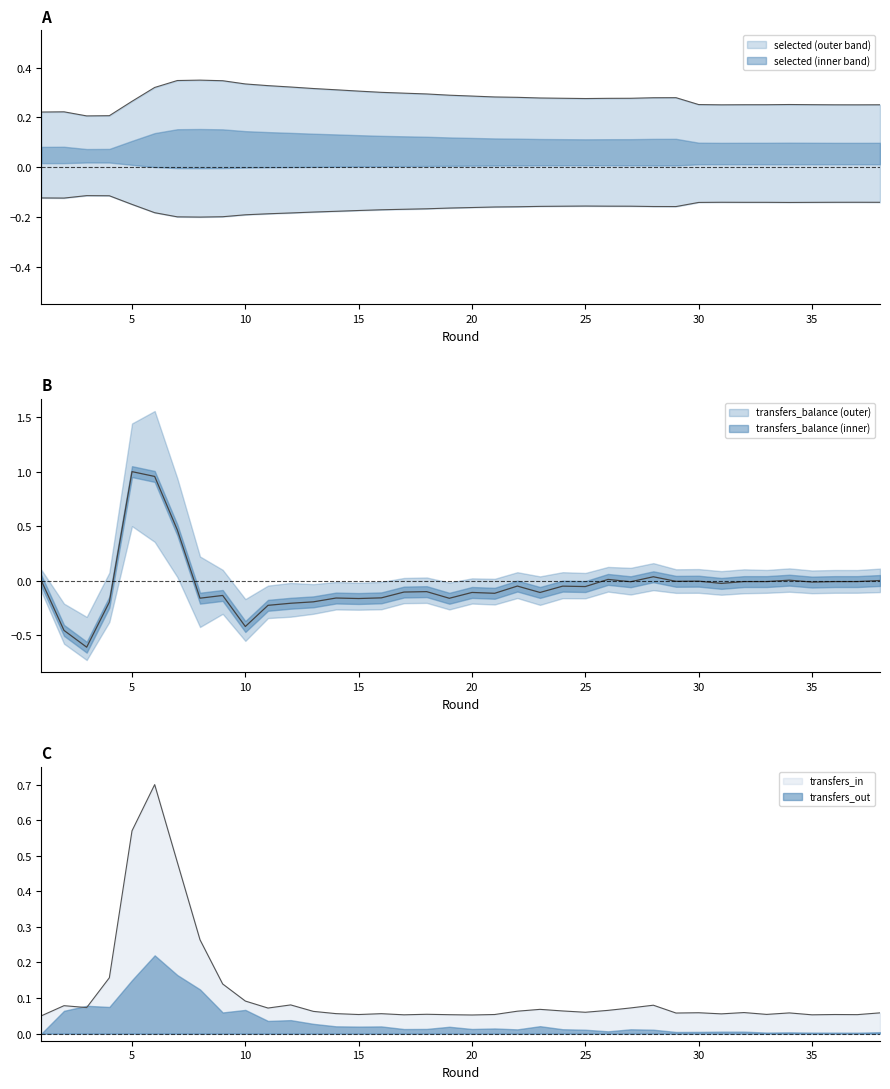

After their last crossing, which series has the higher values: transfers_in or selected?

selected